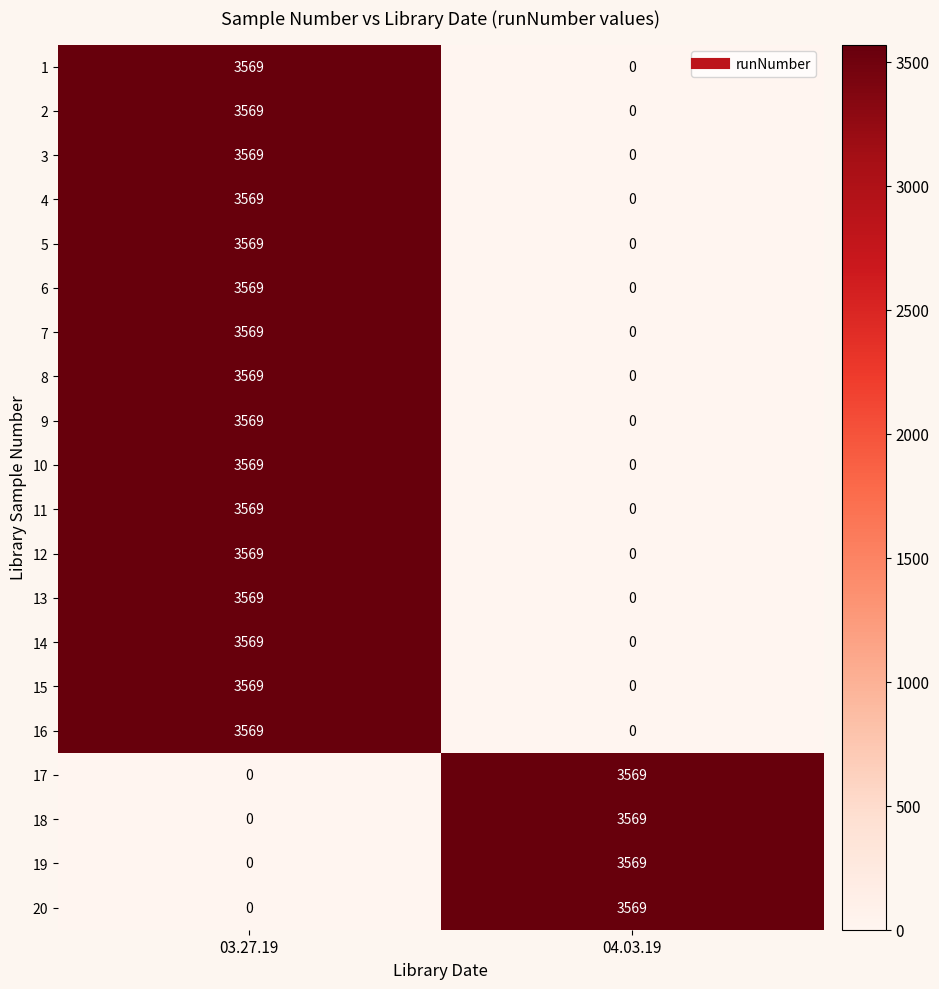

What is the highest value of the 3 series?

3569